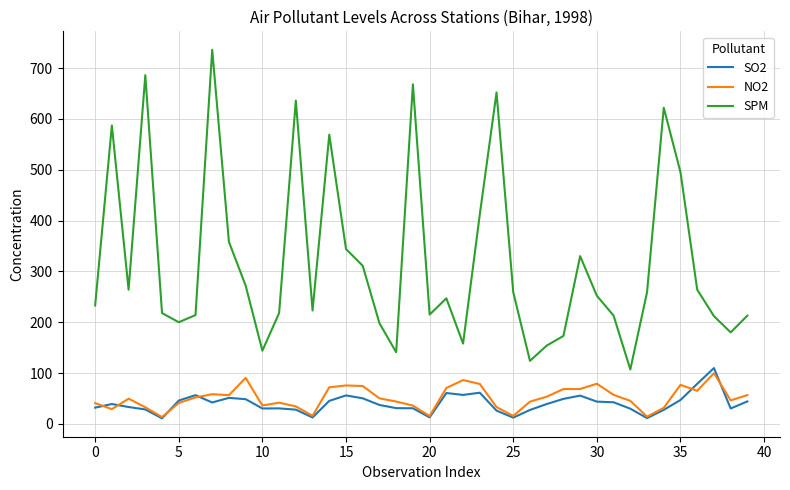

Does the chart have visible grid lines?

Yes